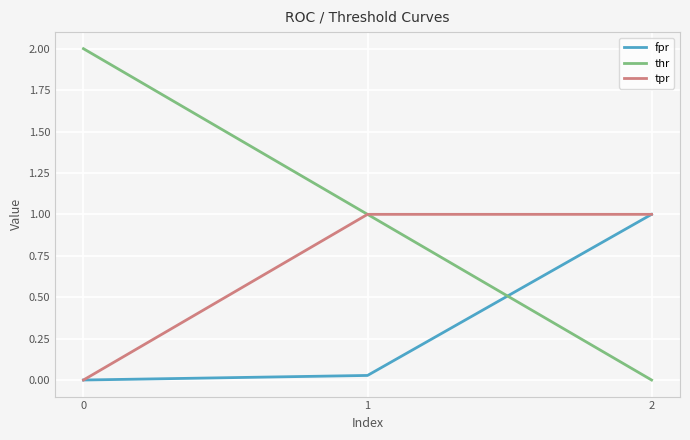

Read the tpr value at 2.

1.0